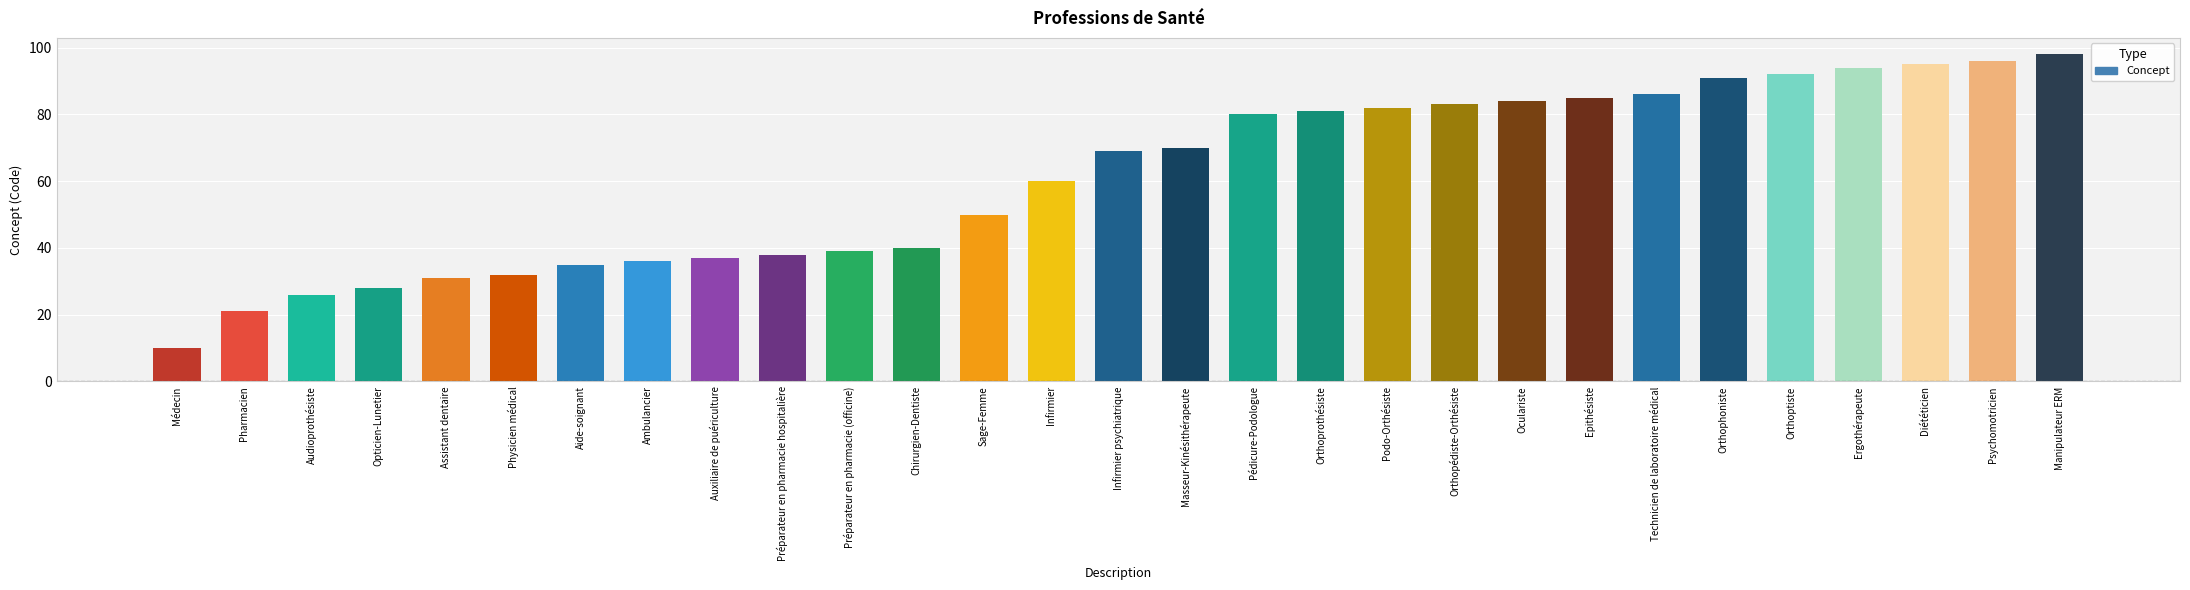

Reading left to right, extract all data points from this chart.

10	21	26	28	31	32	35	36	37	38	39	40	50	60	69	70	80	81	82	83	84	85	86	91	92	94	95	96	98